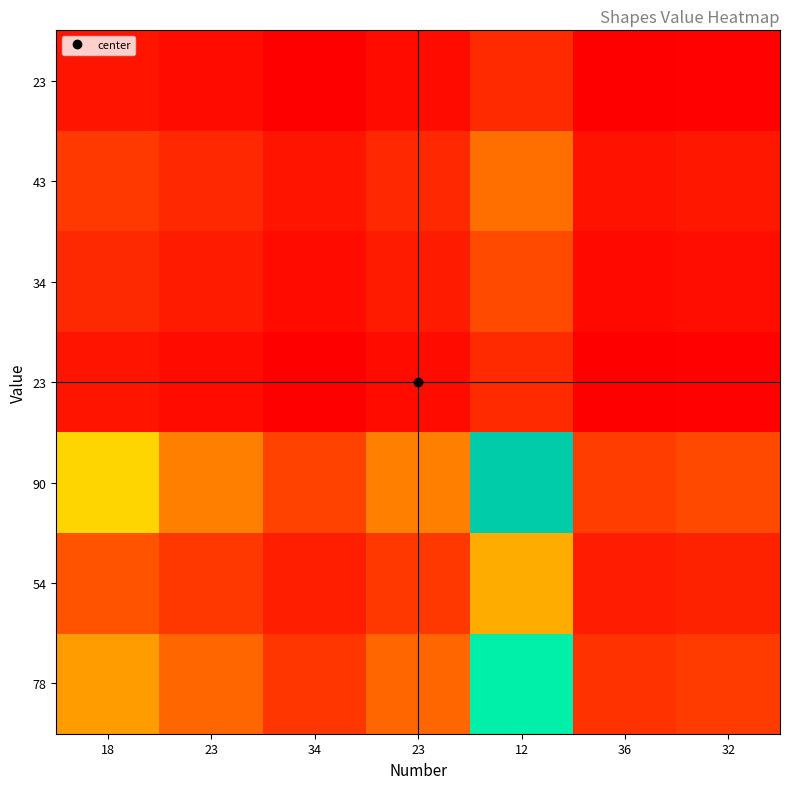

What is the difference between the highest and lowest values at 34?

2.0